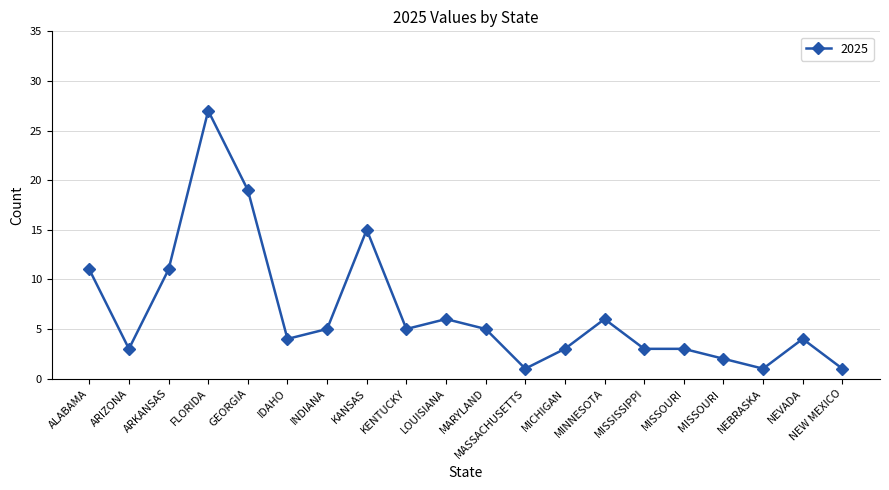

Reading left to right, list all the values displayed in this chart.

ALABAMA=11	ARIZONA=3	ARKANSAS=11	FLORIDA=27	GEORGIA=19	IDAHO=4	INDIANA=5	KANSAS=15	KENTUCKY=5	LOUISIANA=6	MARYLAND=5	MASSACHUSETTS=1	MICHIGAN=3	MINNESOTA=6	MISSISSIPPI=3	MISSOURI=3	MISSOURI =2	NEBRASKA=1	NEVADA=4	NEW MEXICO=1